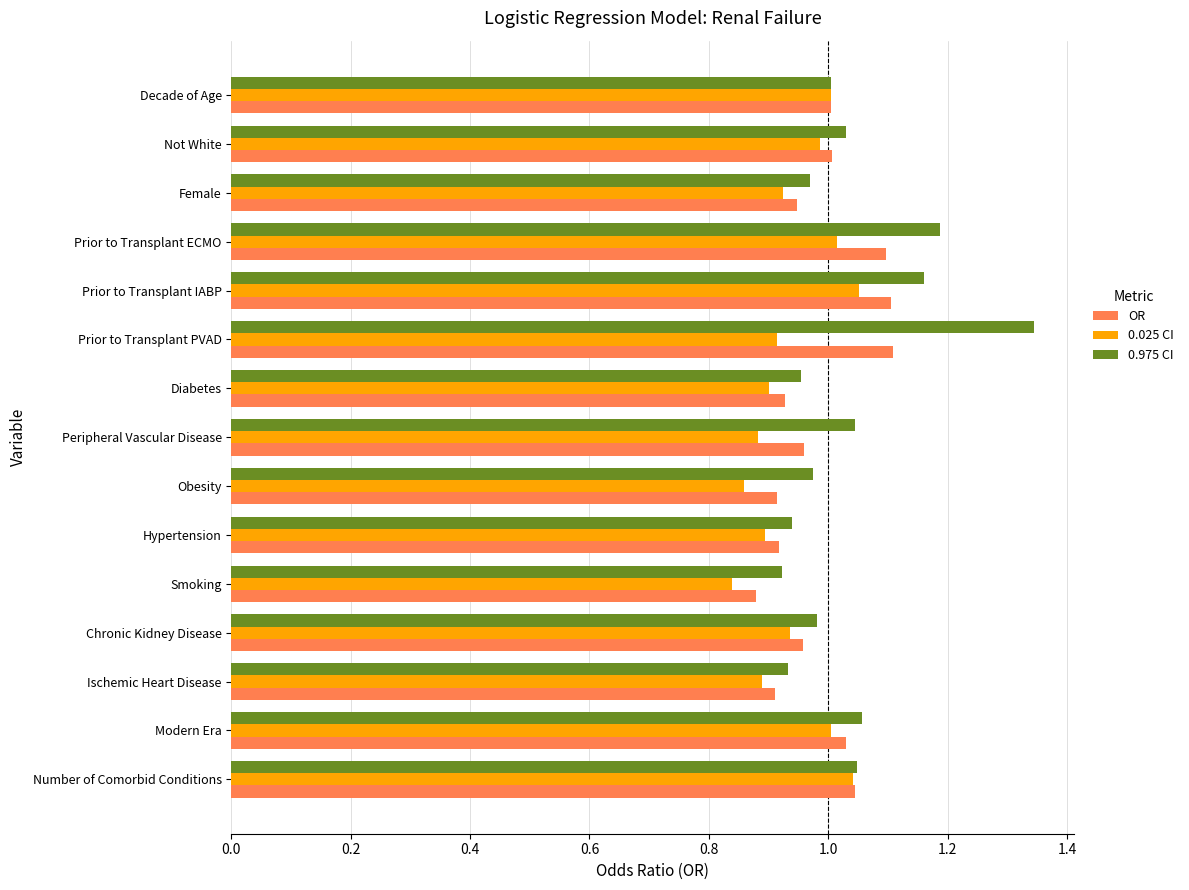

What is the total value across all series at Modern Era?

3.1